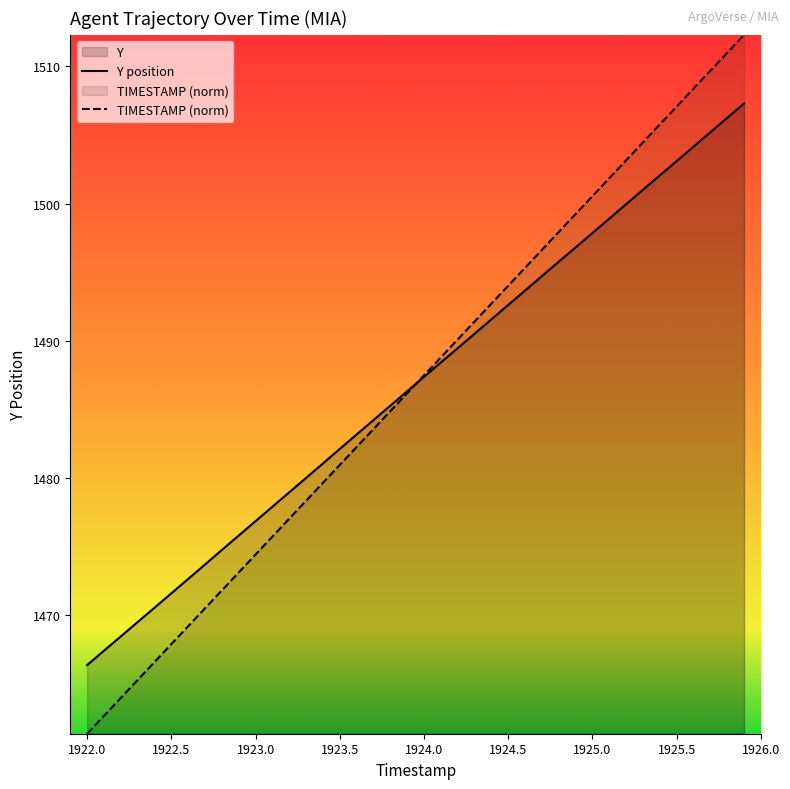

How many distinct data groups are displayed?

2